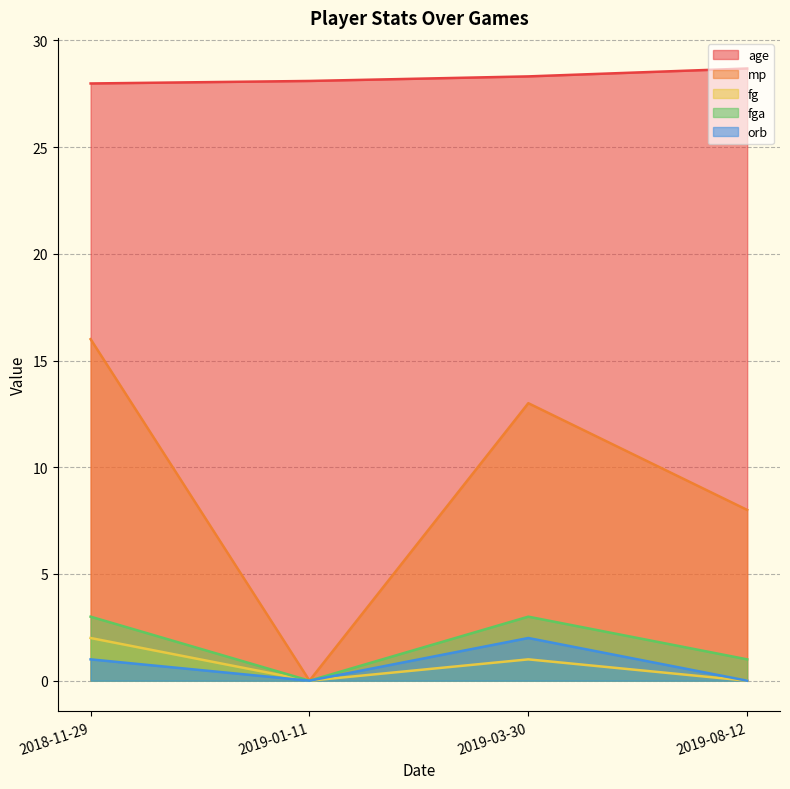

True or false: orb and mp intersect in this chart.

False